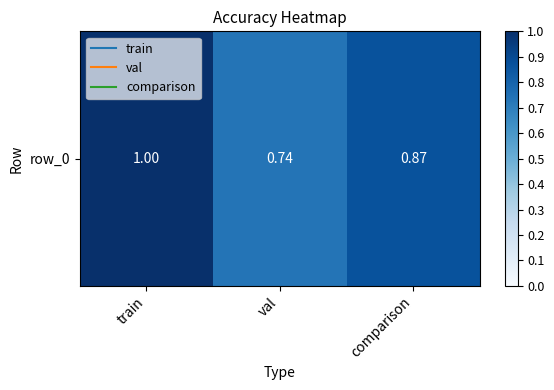

Where is the data nearest to the value 0?

val